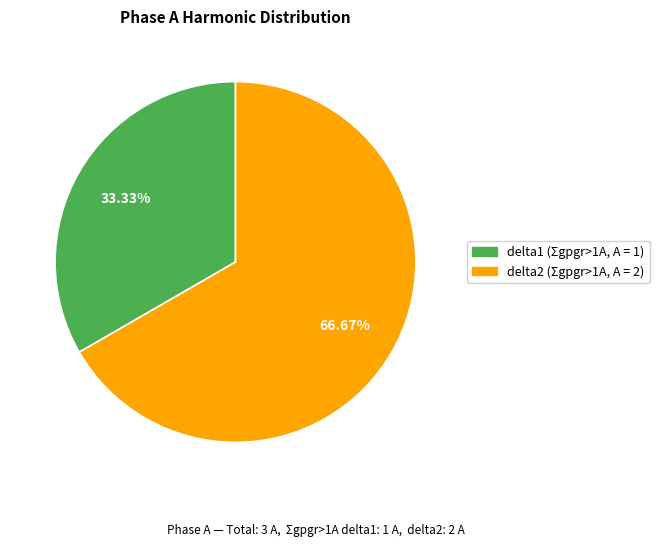

What percentage is NOT represented by delta2?

33.3%